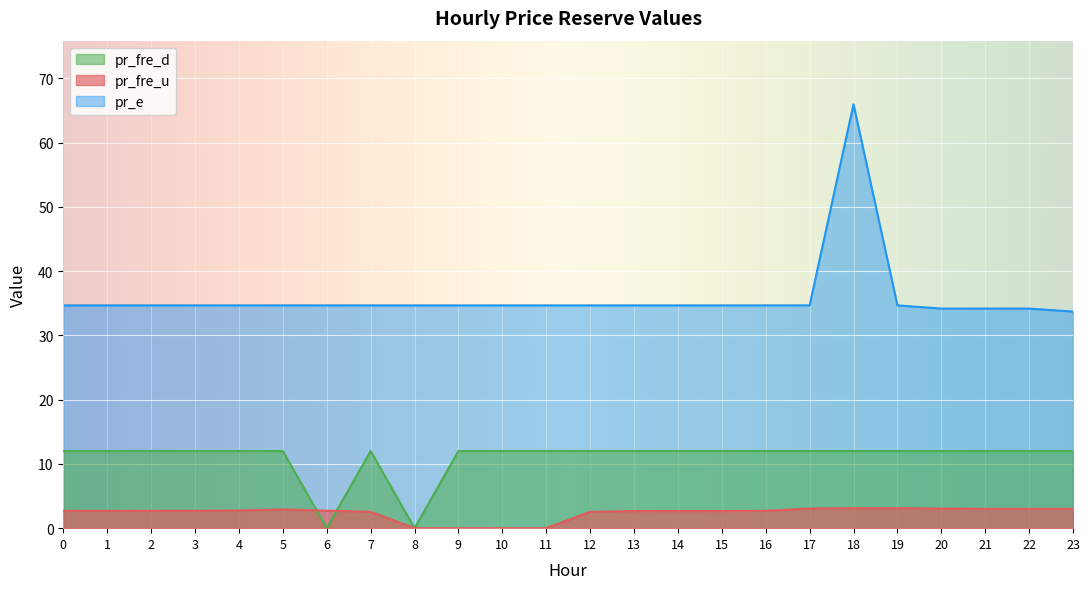

The value of pr_fre_u at 7 is 2.5. True or false?

True